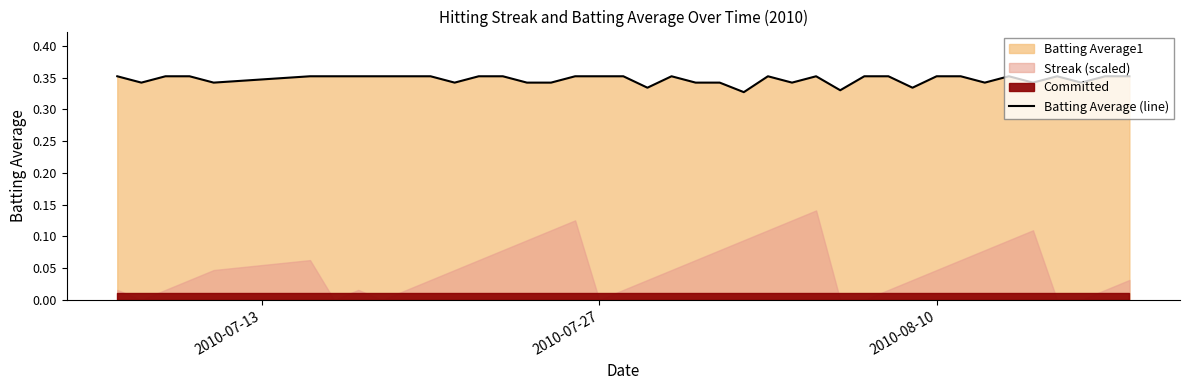

Does the chart have visible grid lines?

No